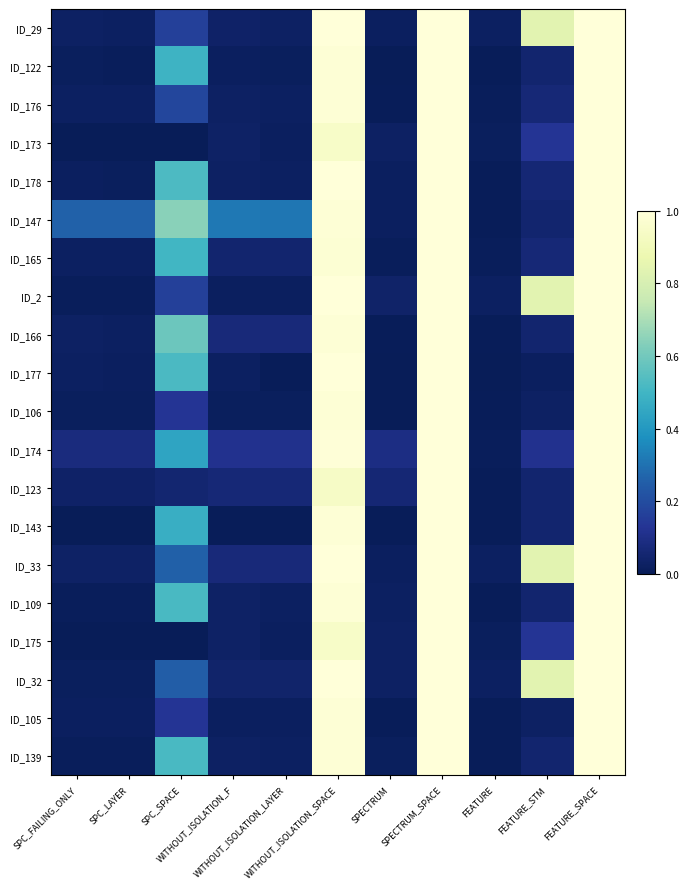

At how many categories does at least one series exceed 0?

11